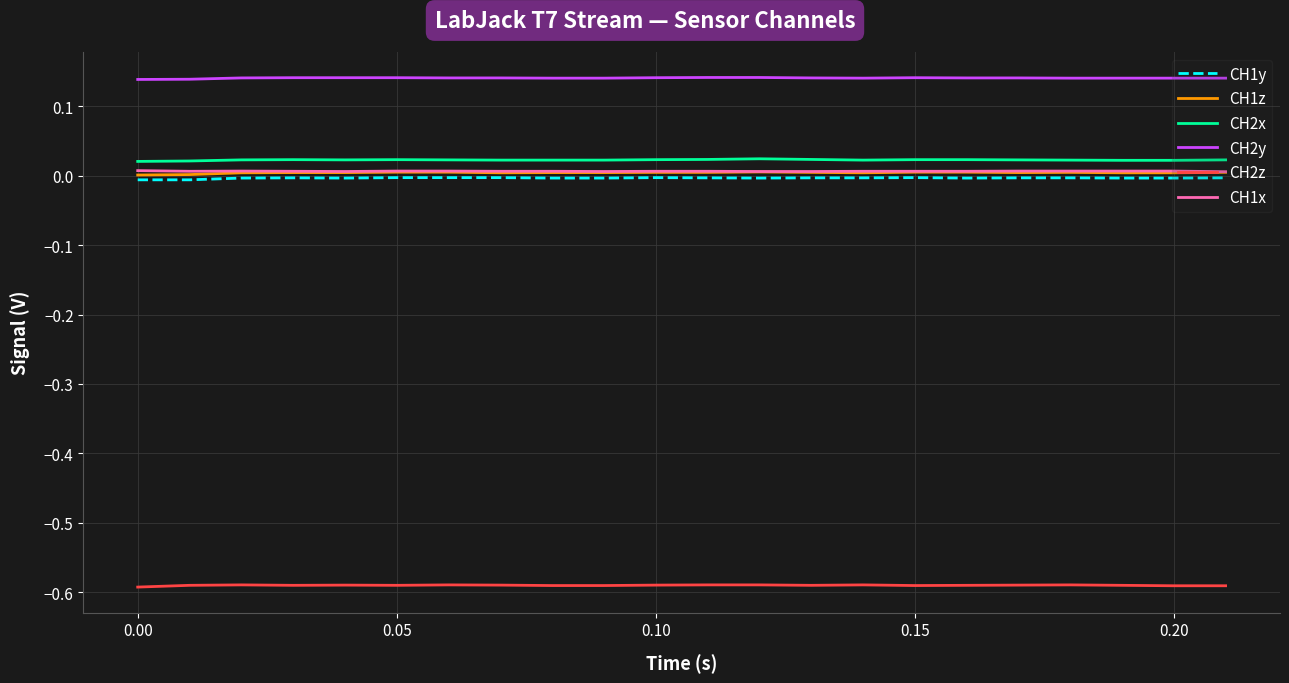

Which series has the largest total across all categories?

CH2y